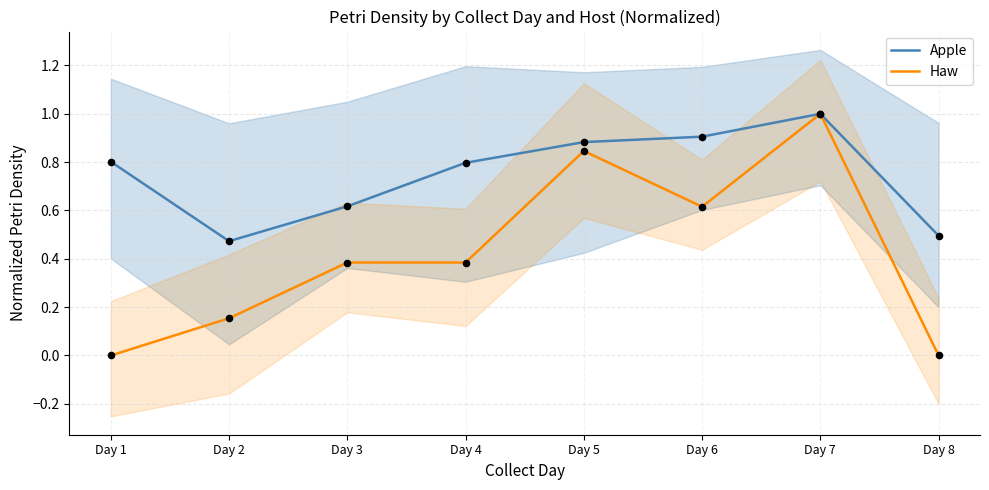

What are all the series names shown in the legend?

Apple, Haw